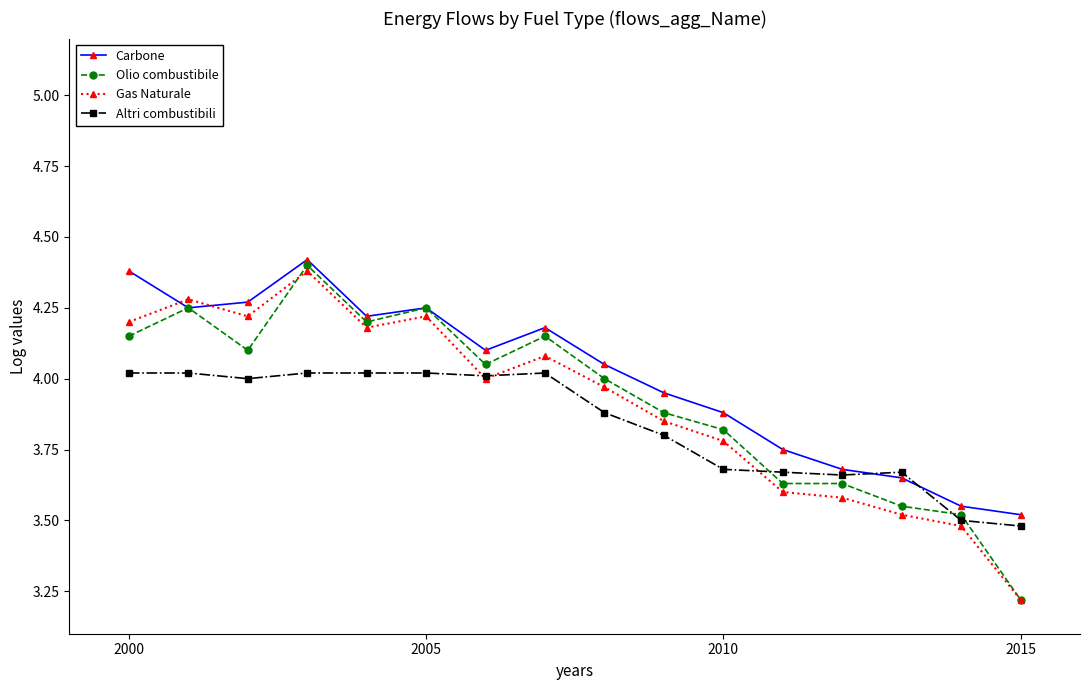

How many categories are shown in the chart?

16